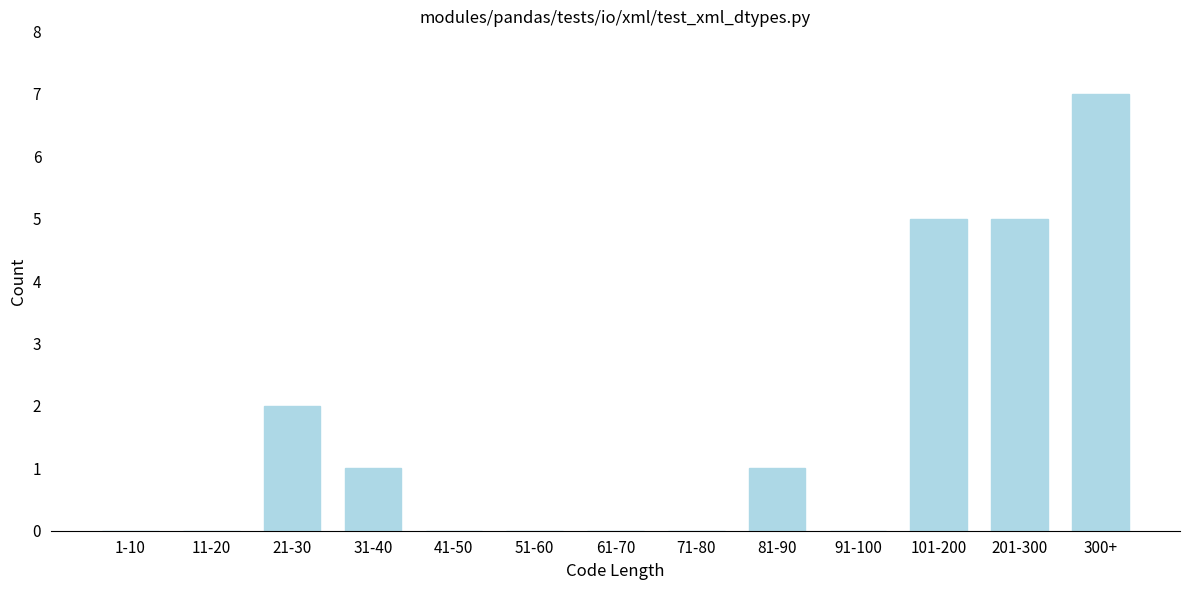

Reading left to right, what are all the values shown in this chart?

1-10=0	11-20=0	21-30=2	31-40=1	41-50=0	51-60=0	61-70=0	71-80=0	81-90=1	91-100=0	101-200=5	201-300=5	300+=7